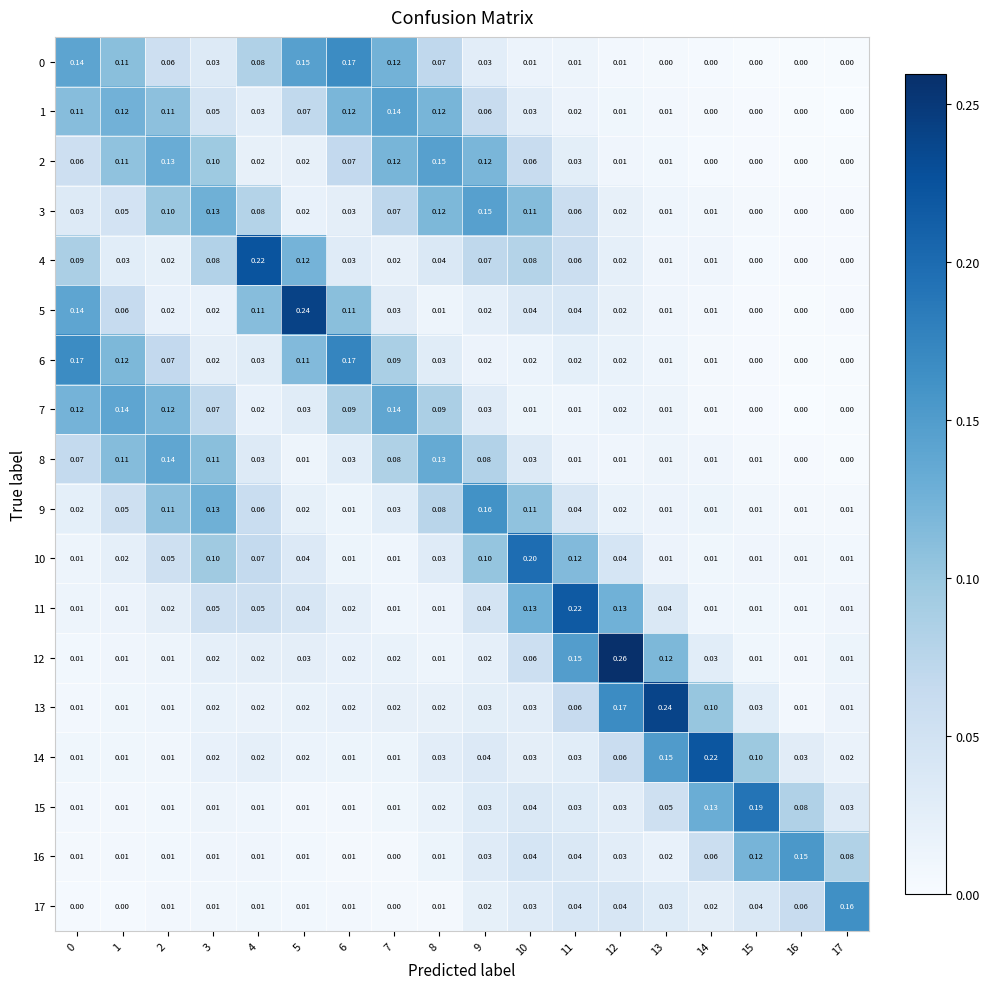

At which category is the sum across all series the highest?

10